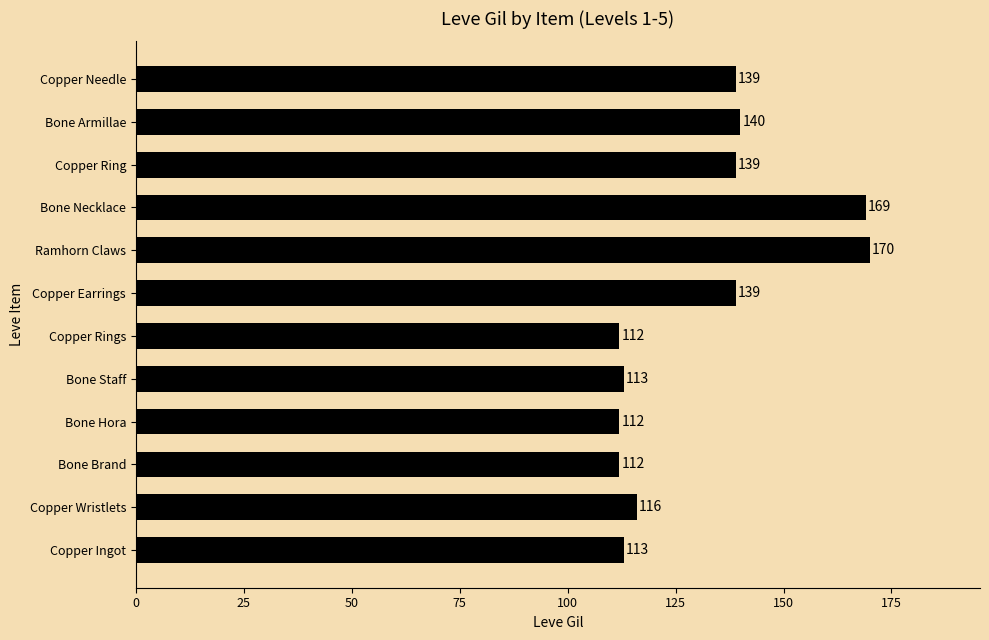

Where is the data nearest to the value 141?

Bone Armillae